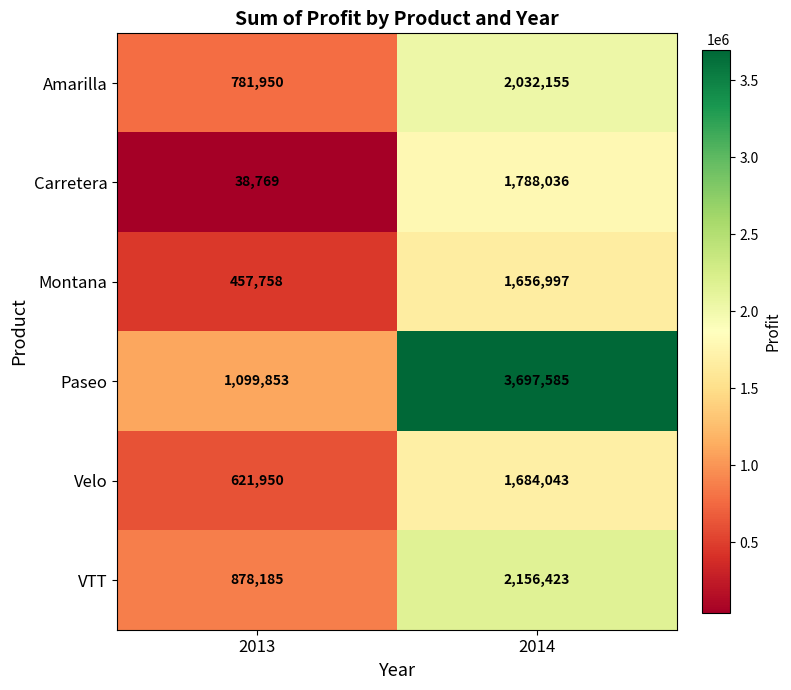

What is the approximate value of Amarilla at 2013, to the nearest 100?

782000